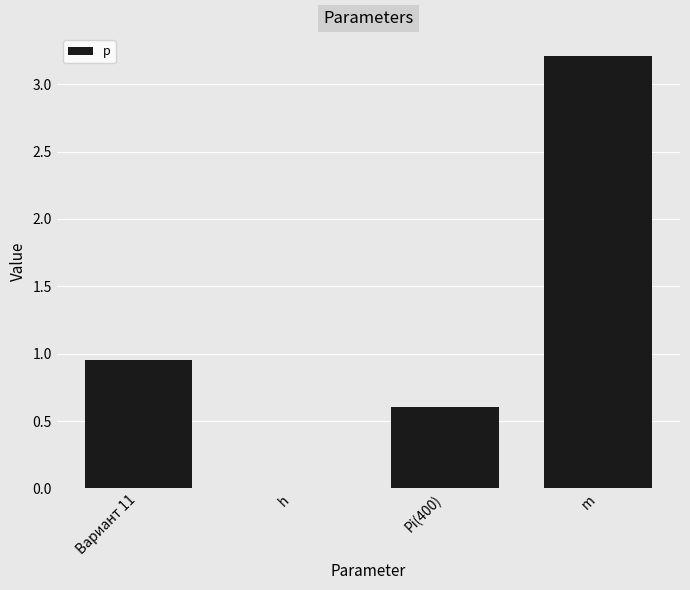

Approximately how many times larger is the value at Вариант 11 compared to m?

0.3